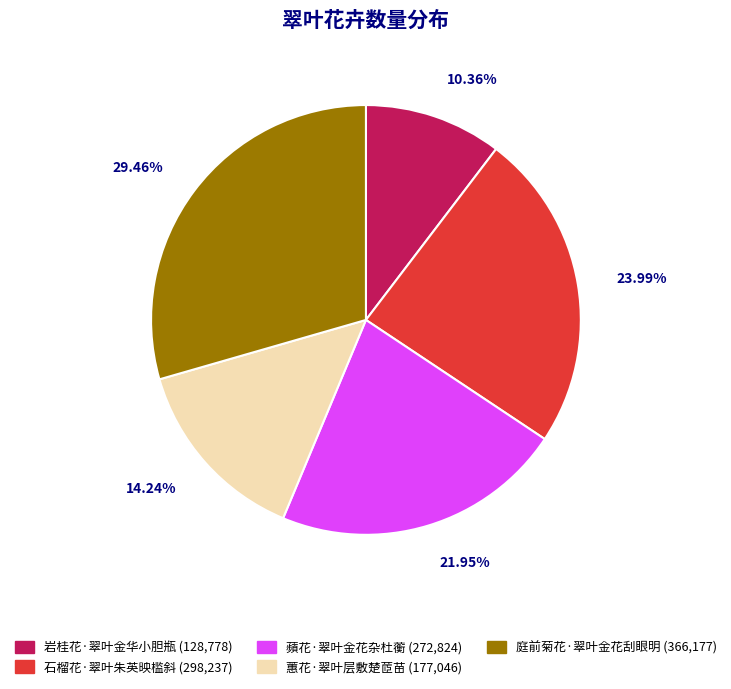

How many slices are in this pie chart?

5